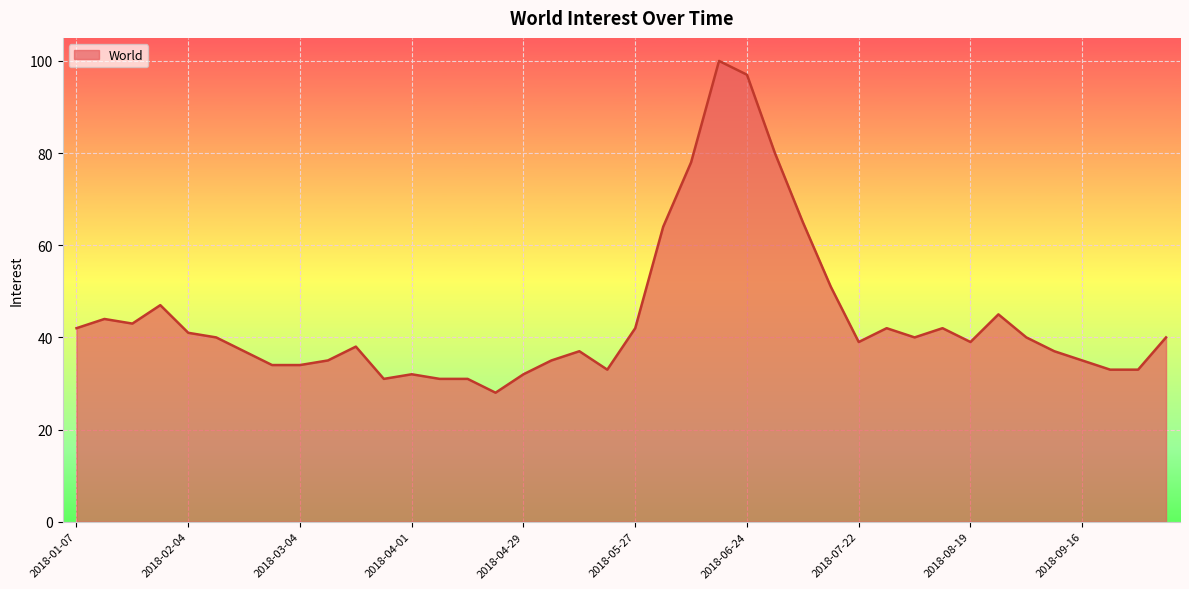

What is the difference between the maximum and minimum values?

72